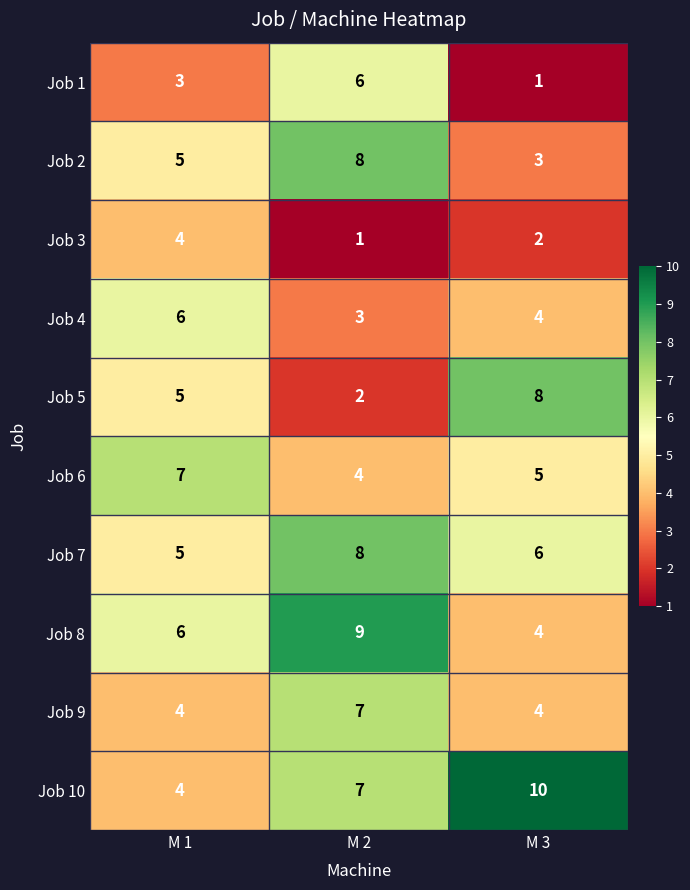

What is the spread (max minus min) of values at M 3?

9